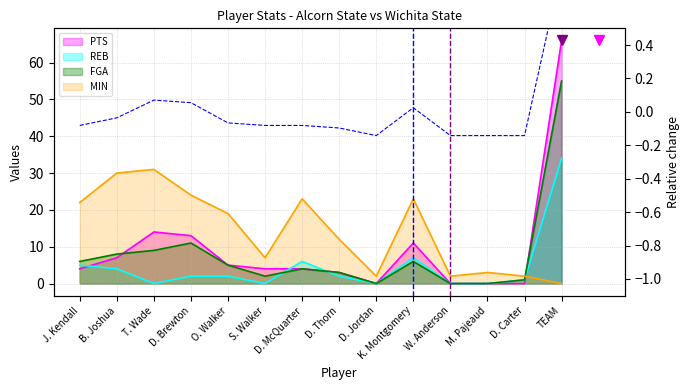

Between D. Brewton and D. Thorn, which is larger?

D. Brewton